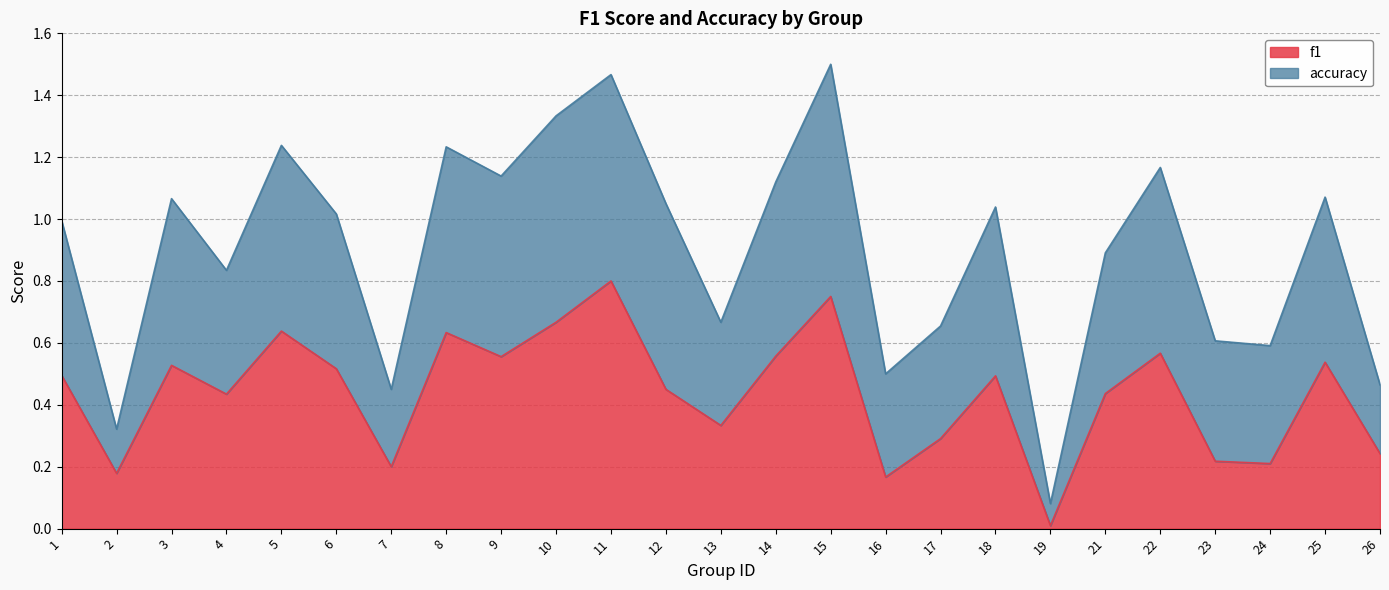

Which series has the largest total across all categories?

accuracy